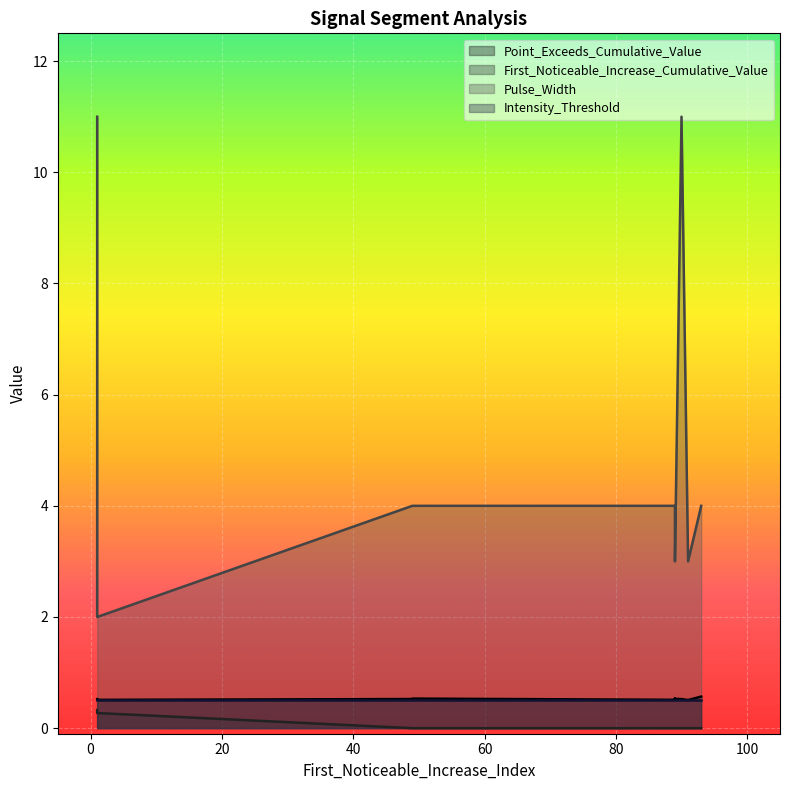

True or false: First_Noticeable_Increase_Cumulative_Value and Point_Exceeds_Cumulative_Value cross at least once.

False